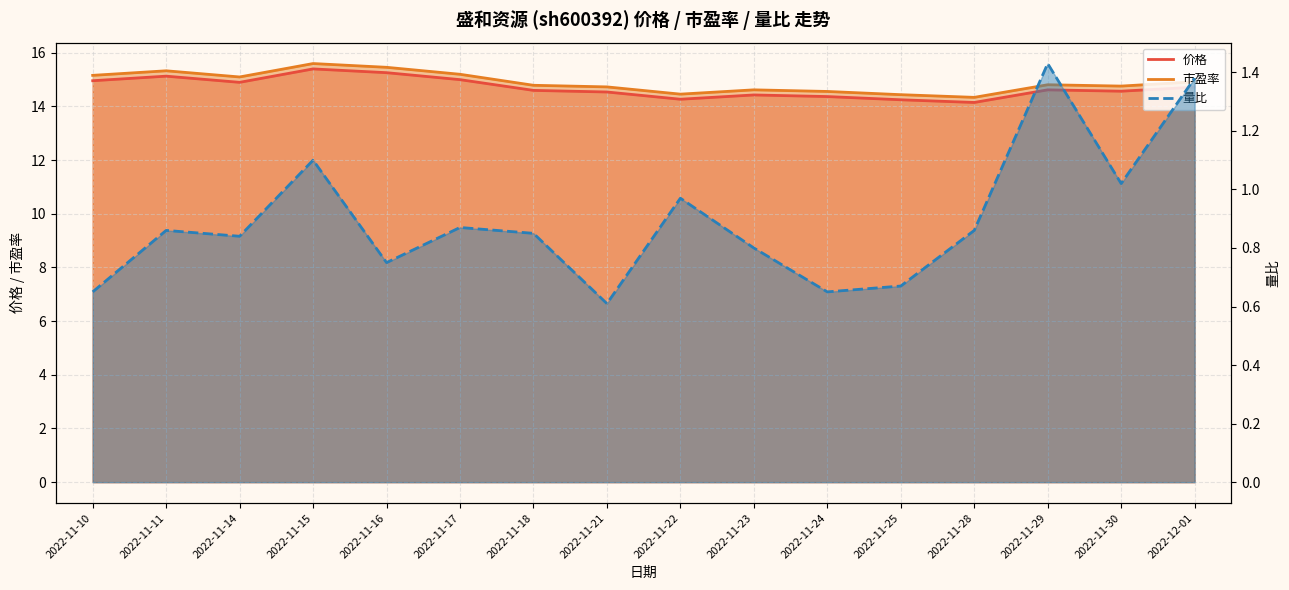

True or false: 量比 has more than 0 interior local peaks.

True